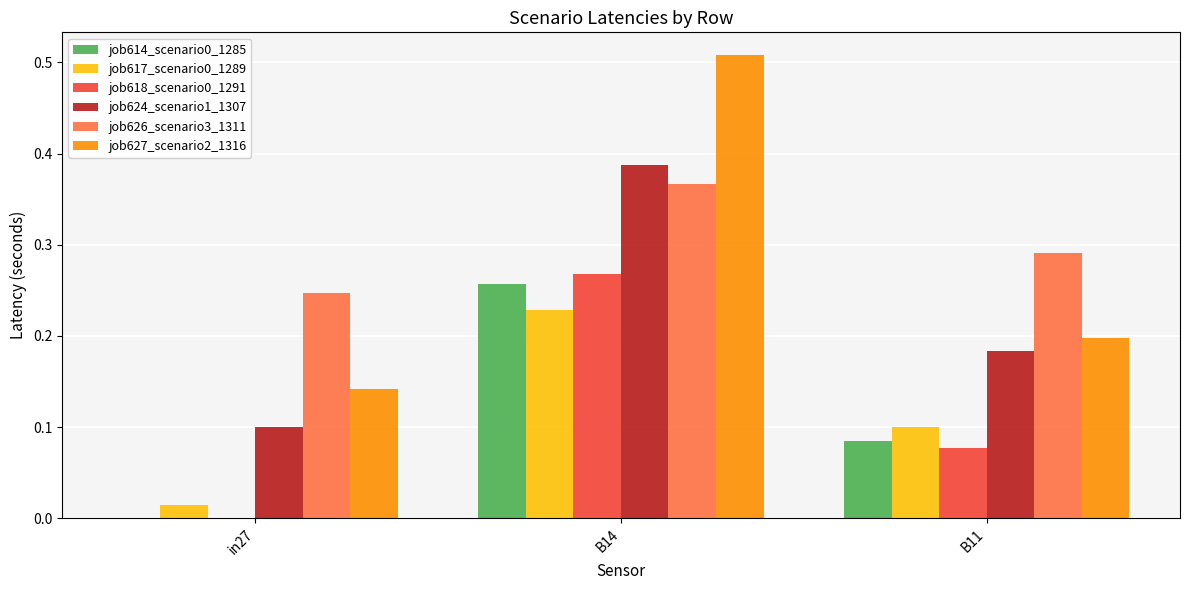

What is the sum of all job624_scenario1_1307 values?

0.7